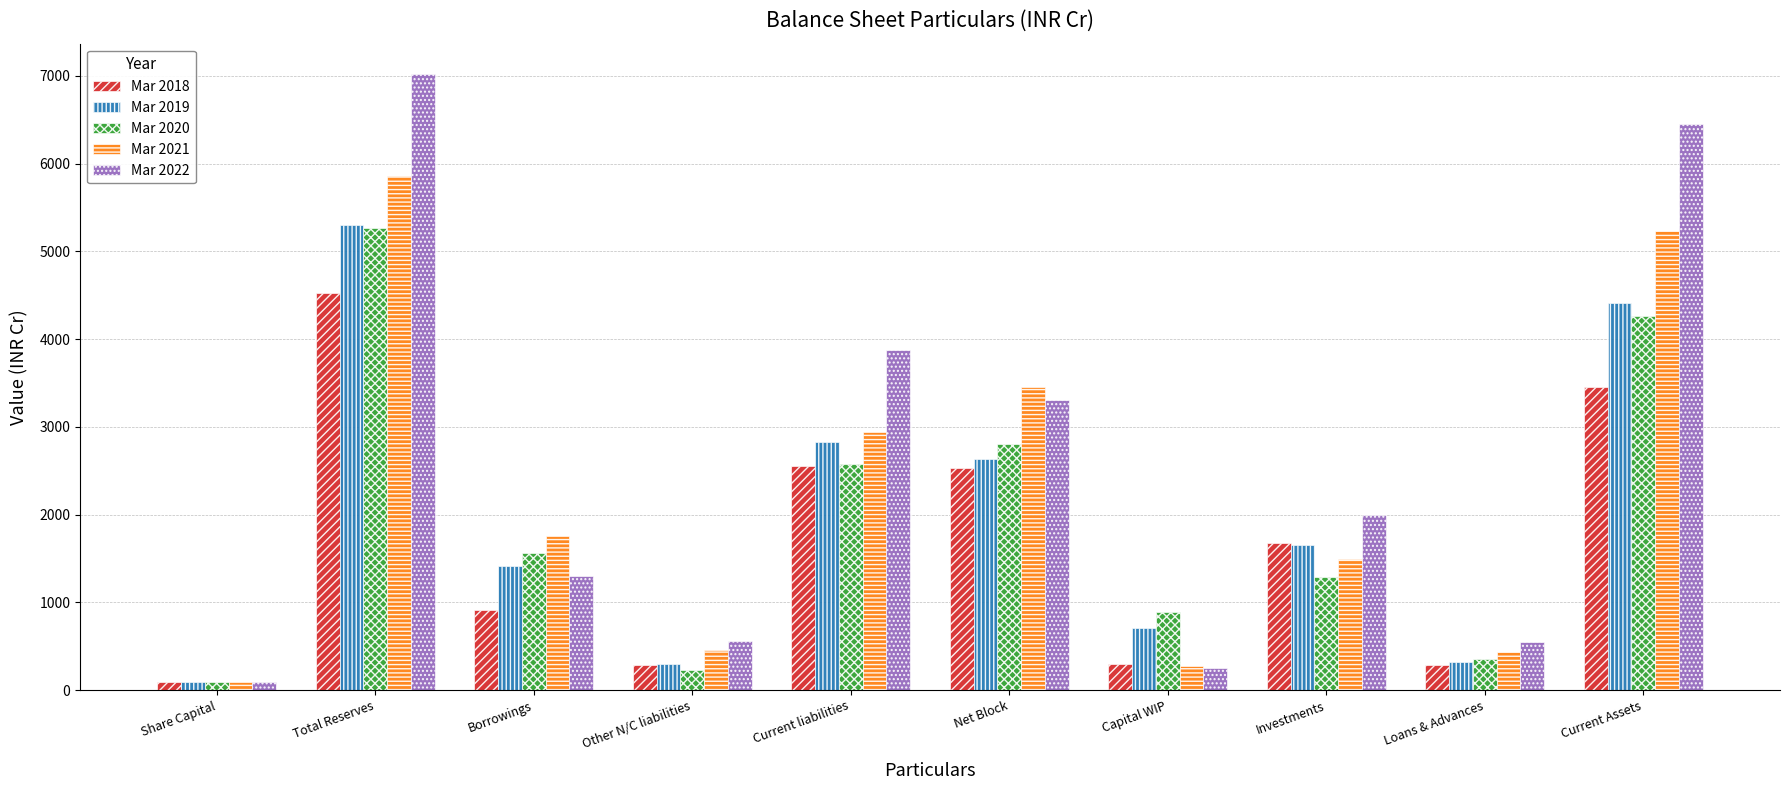

What position from the right is Capital WIP?

4